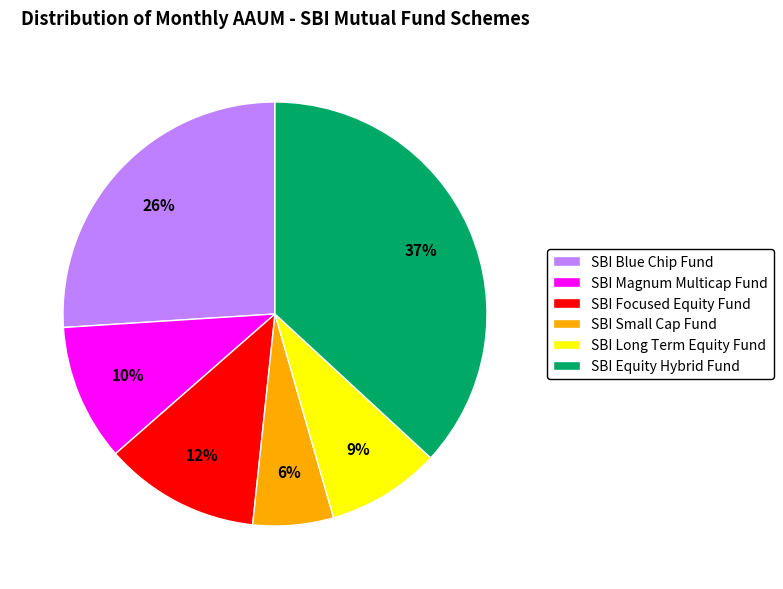

True or false: SBI Equity Hybrid Fund accounts for 37% of the total.

True